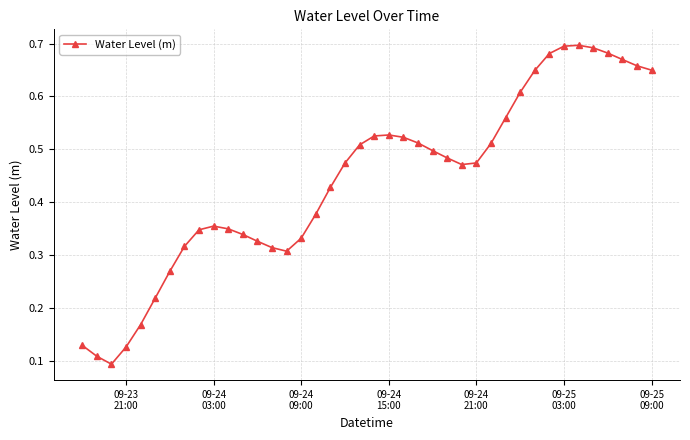

True or false: the data has more than 1 interior local peaks.

True